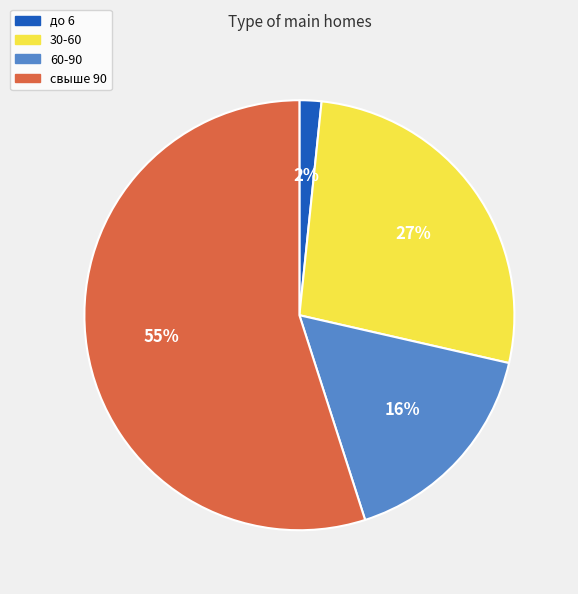

Which has a higher value, 60-90 or свыше 90?

свыше 90